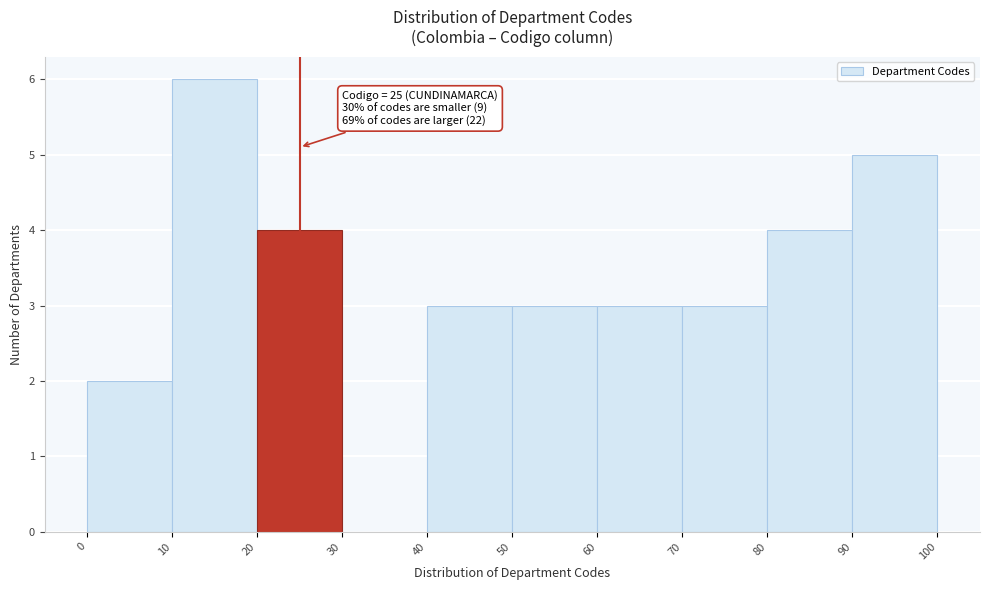

Over which range of the x-axis is the bar tallest?

10 to 20